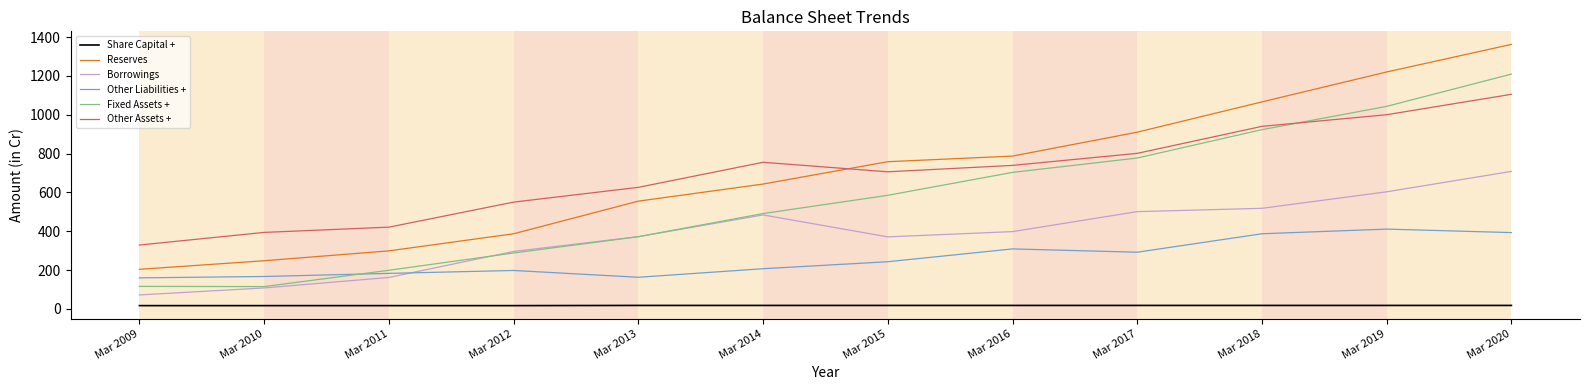

What is the minimum value shown in the chart?

17